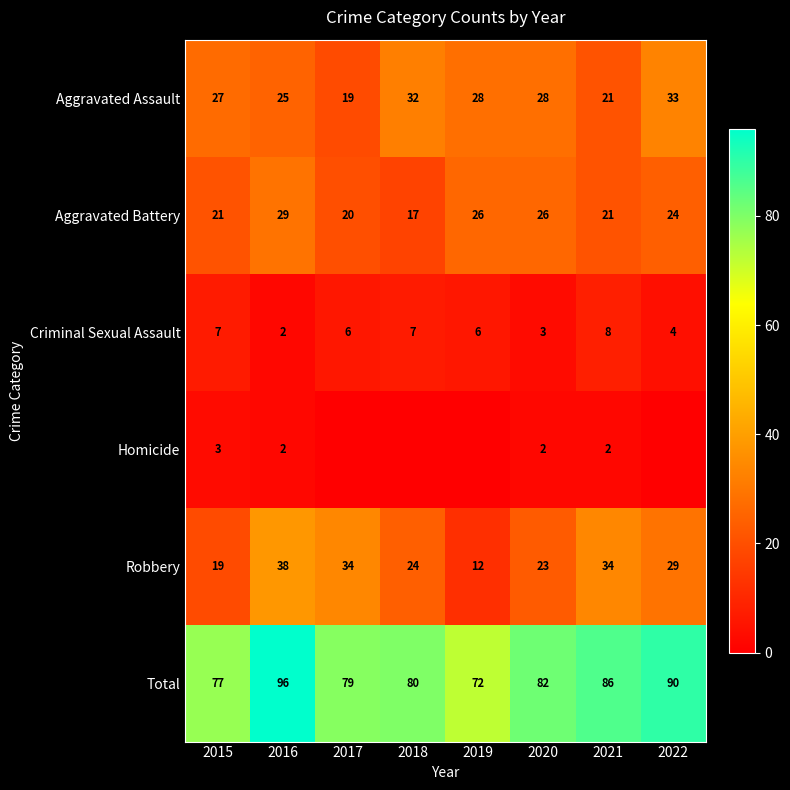

Is the value of Criminal Sexual Assault at 2018 greater than the value of Robbery at 2019?

No